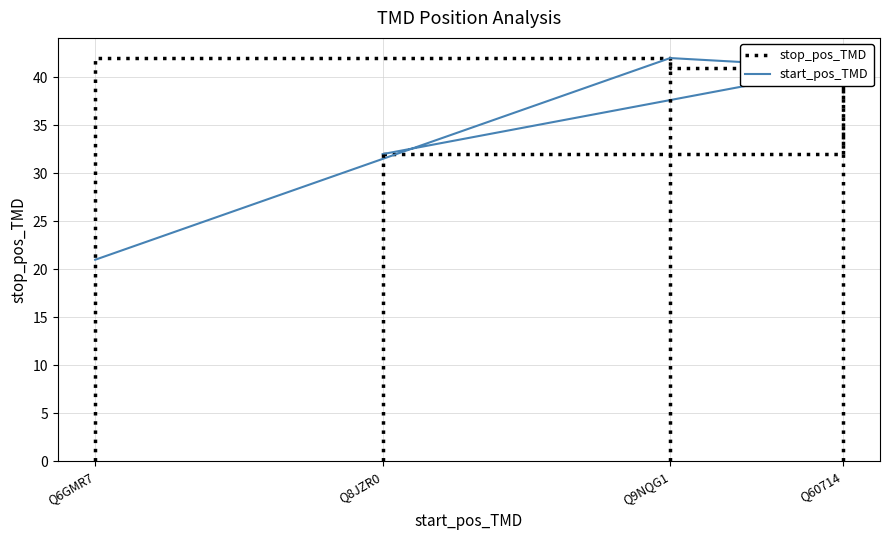

True or false: stop_pos_TMD and start_pos_TMD intersect in this chart.

False